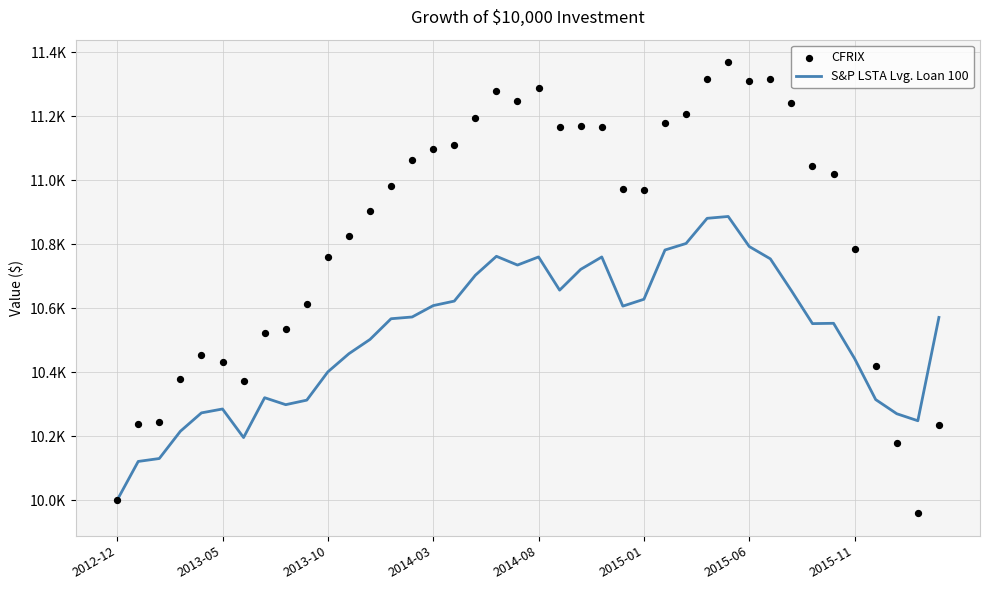

Is the value of CFRIX at 2014-03 greater than the value of S&P LSTA Lvg. Loan 100 at 2015-11?

Yes